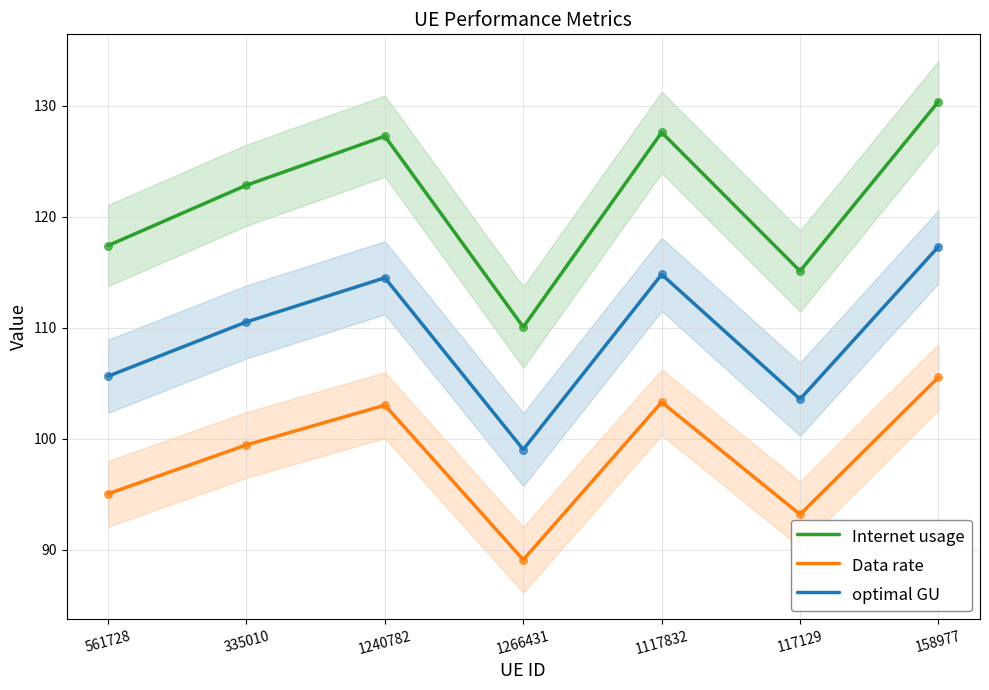

Which series has the largest total across all categories?

Internet usage